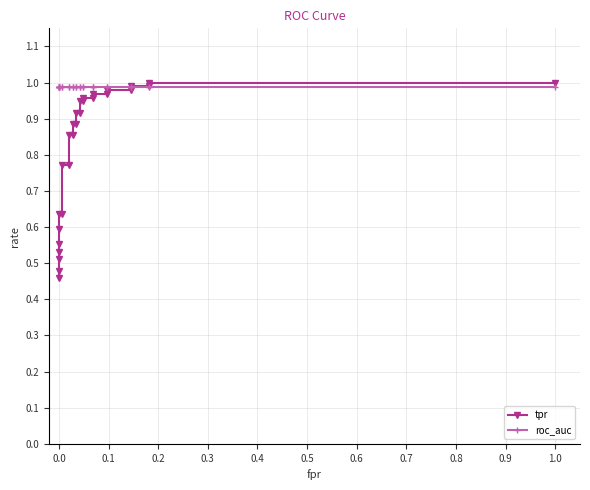

Which series has the largest range (max minus min)?

tpr